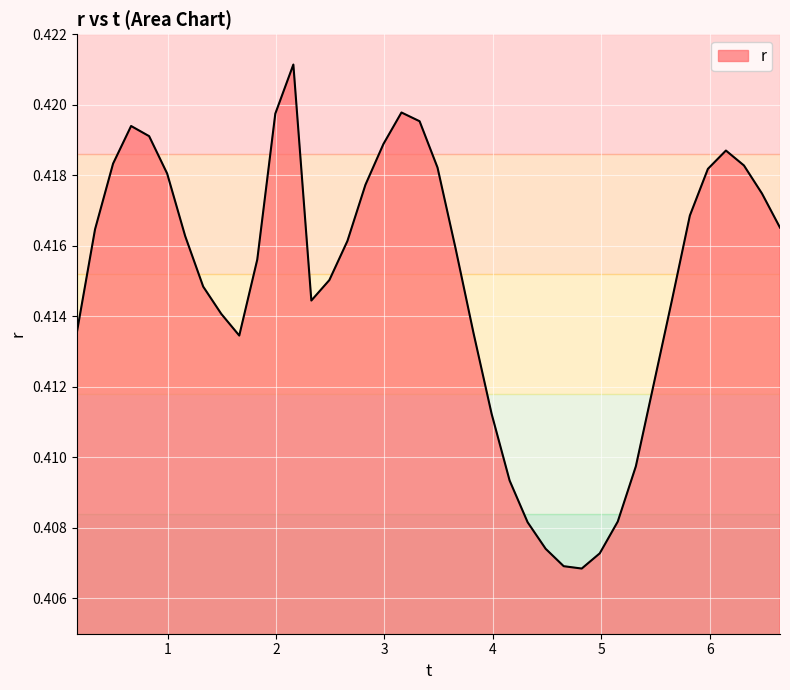

How many lines are shown in the chart?

1